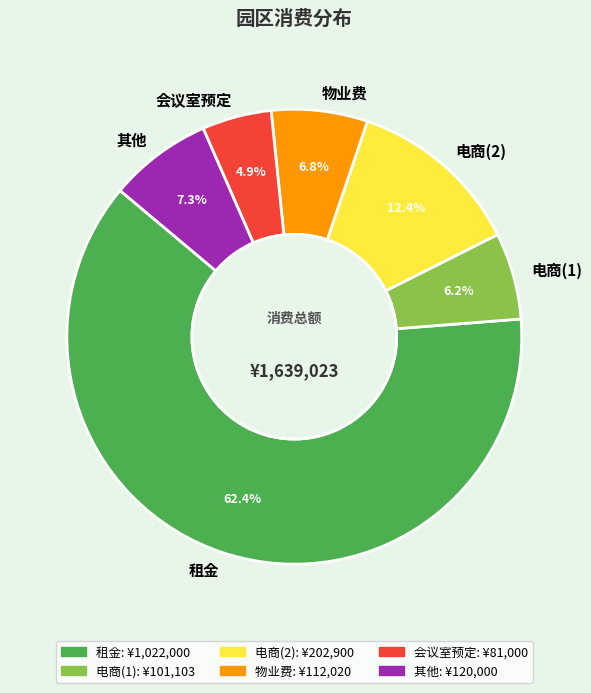

What is the majority slice?

租金